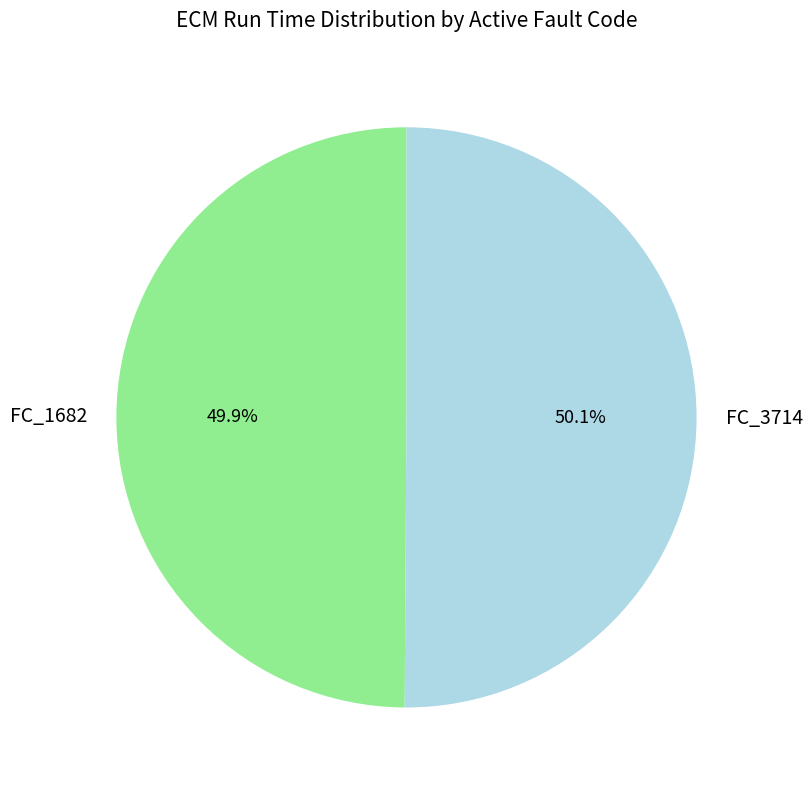

To the nearest percent, what is the average slice percentage?

50%